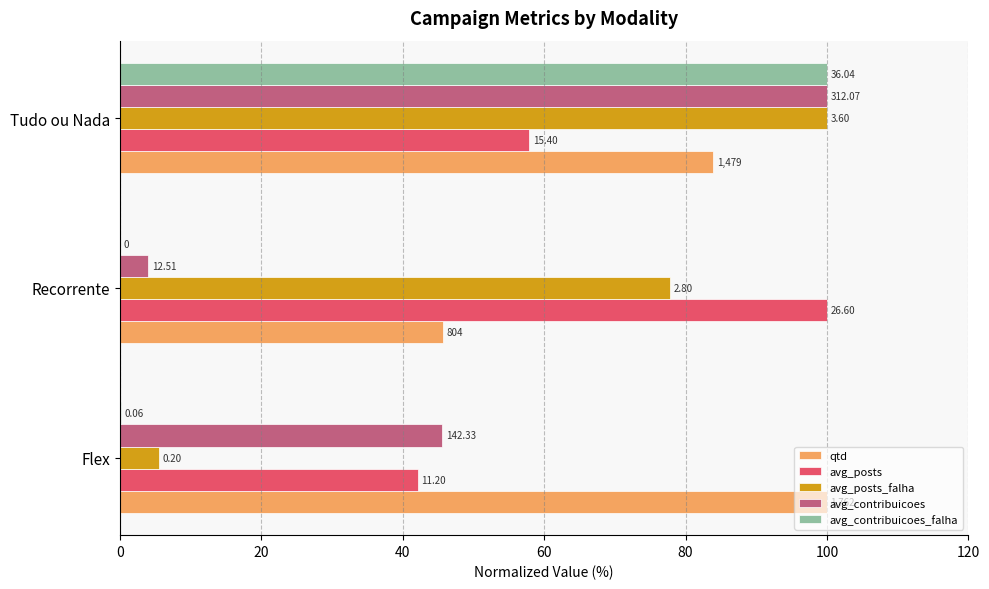

What are all the series names shown in the legend?

qtd, avg_posts, avg_posts_falha, avg_contribuicoes, avg_contribuicoes_falha